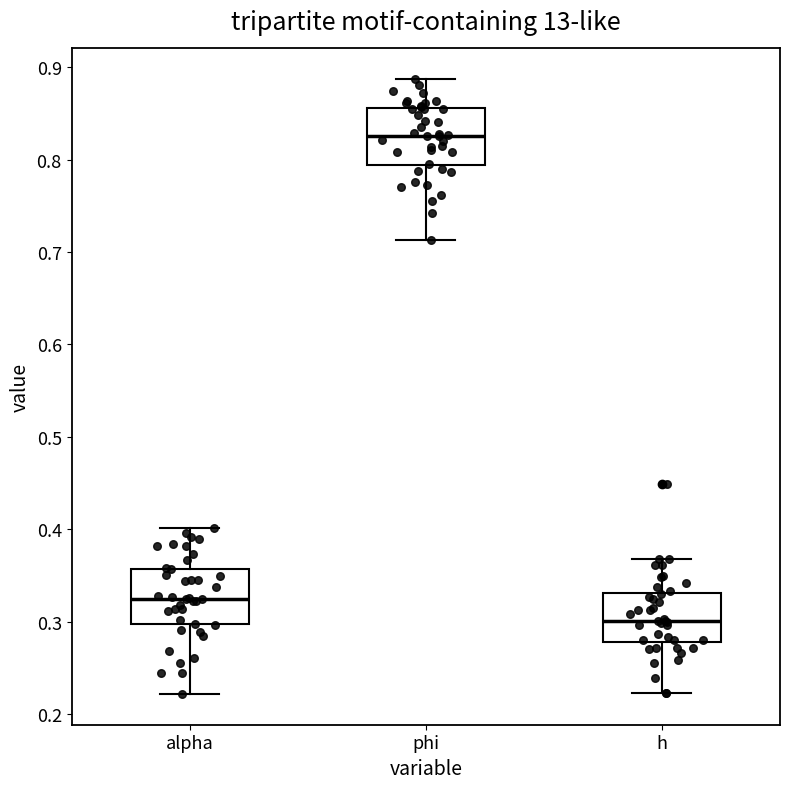

Where does the lower whisker of the box for h end on the y-axis? The values are not printed on the chart, so give them approximately, as read against the axis.

0.22